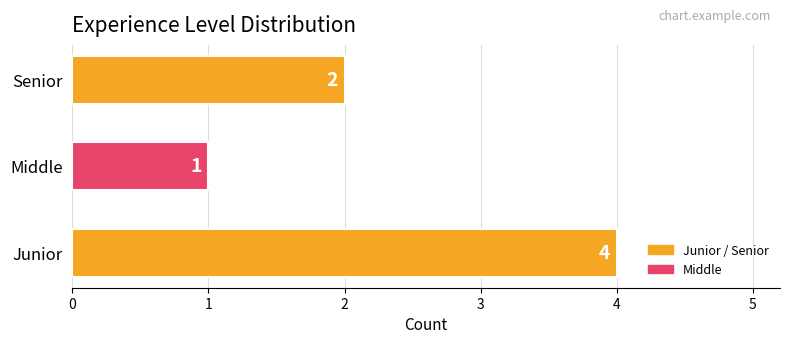

How many data points are less than 2?

1